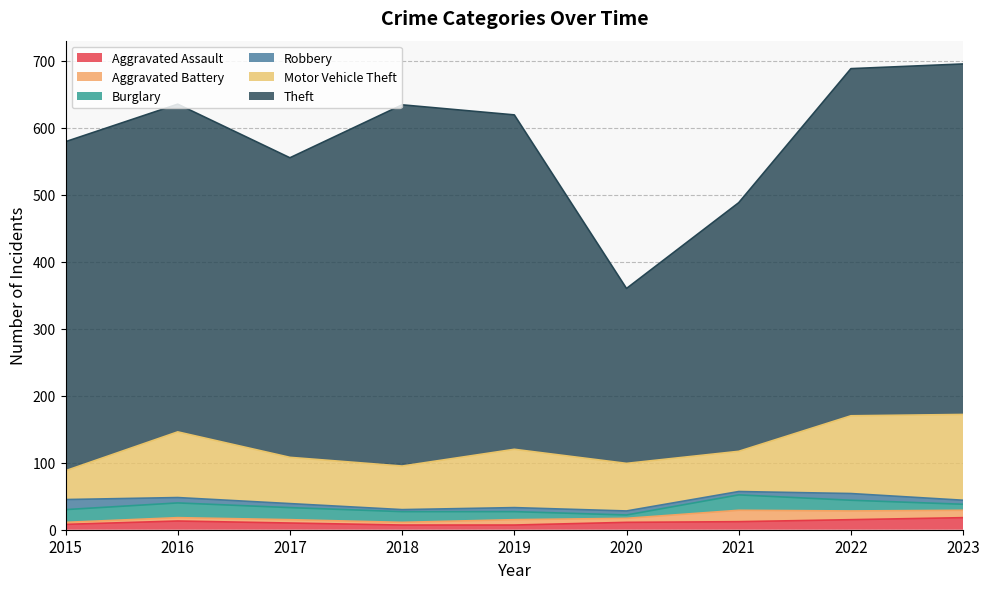

Reading left to right, list all the values displayed in this chart.

Aggravated Assault: 2015=8	2016=13	2017=10	2018=7	2019=7	2020=11	2021=12	2022=15	2023=18
Aggravated Battery: 2015=3	2016=5	2017=5	2018=4	2019=8	2020=6	2021=17	2022=13	2023=11
Burglary: 2015=19	2016=22	2017=18	2018=16	2019=12	2020=5	2021=23	2022=16	2023=9
Robbery: 2015=15	2016=8	2017=6	2018=3	2019=6	2020=6	2021=5	2022=10	2023=6
Motor Vehicle Theft: 2015=43	2016=98	2017=69	2018=65	2019=87	2020=71	2021=60	2022=116	2023=128
Theft: 2015=491	2016=489	2017=447	2018=539	2019=499	2020=261	2021=371	2022=518	2023=523